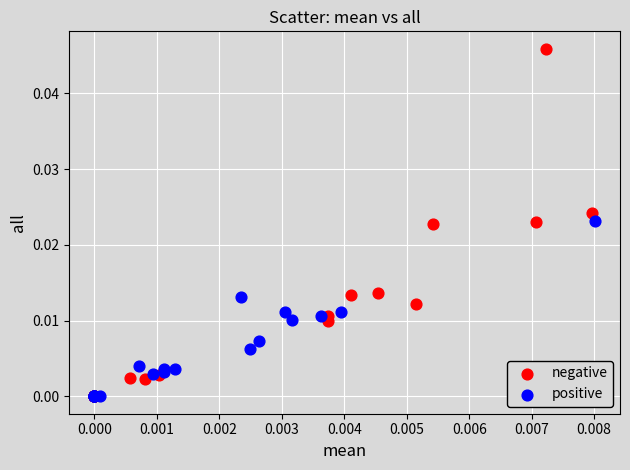

Which series reaches the maximum Y coordinate?

negative